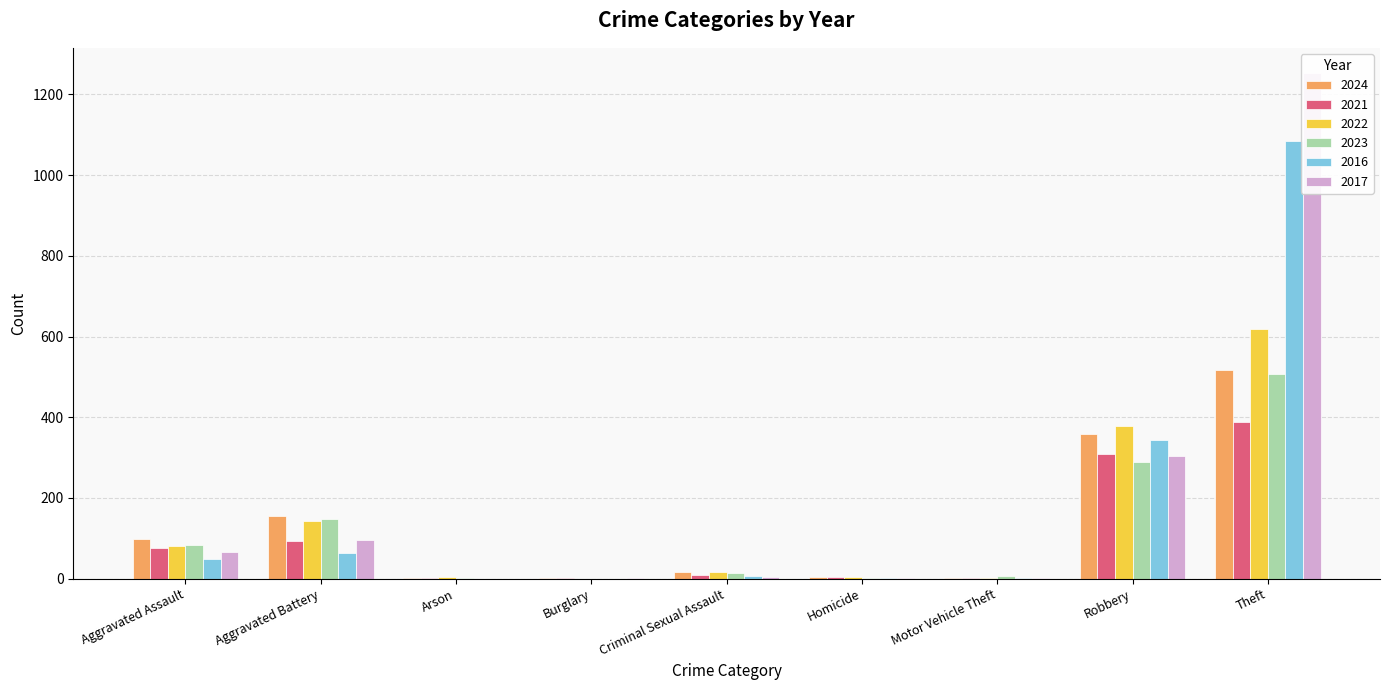

What is the label of the 6th bar from the right?

Burglary